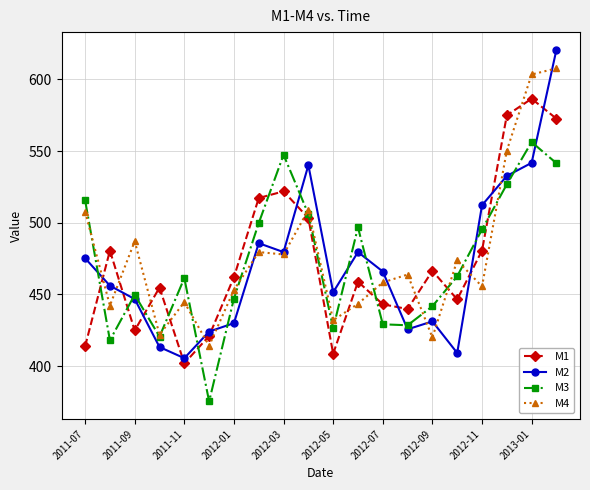

List the series in order of their peak value, highest first.

M2, M4, M1, M3